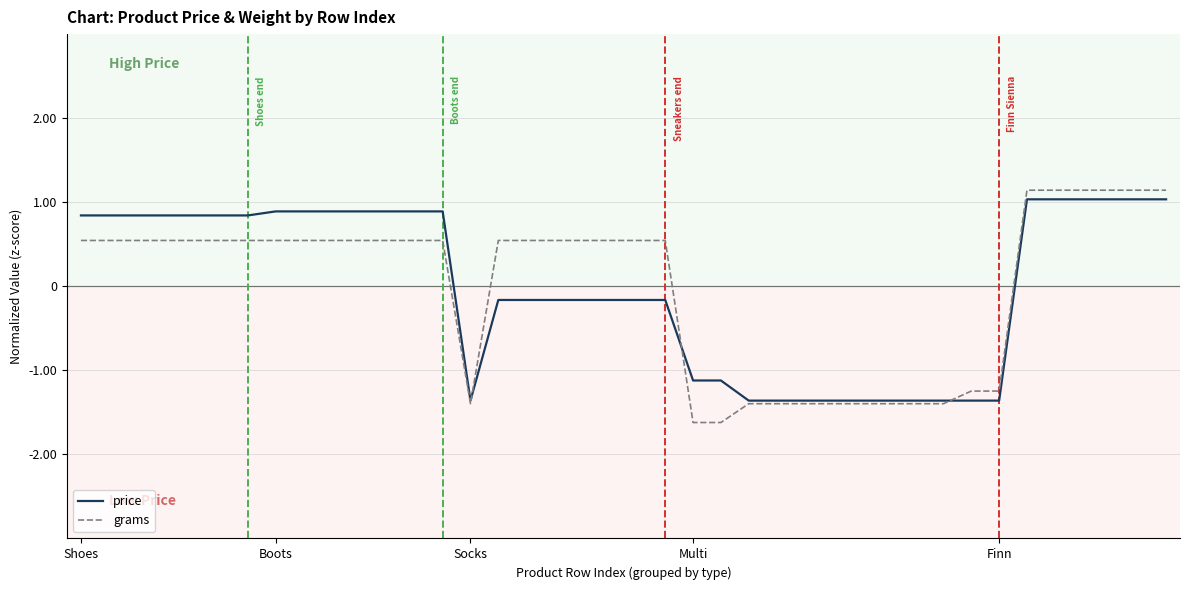

Which series has the largest range (max minus min)?

grams